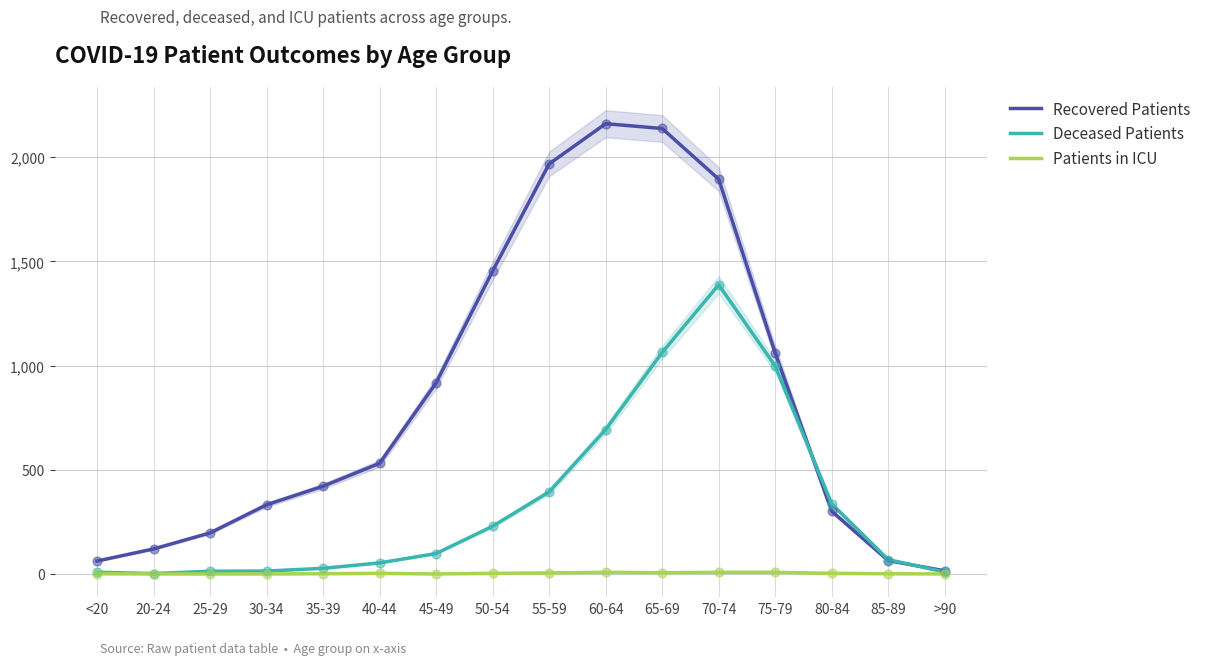

Which series reaches the minimum Y coordinate?

Patients in ICU